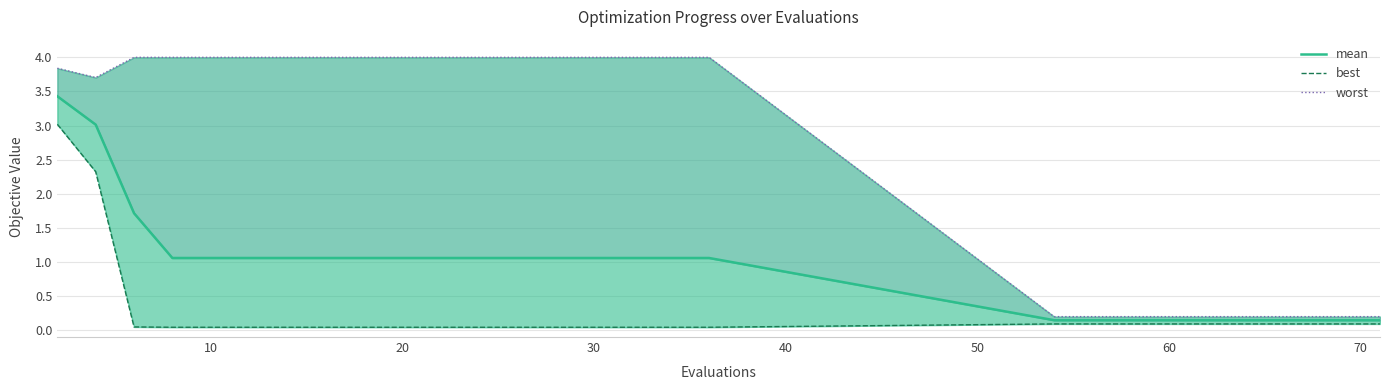

True or false: mean has more than 2 interior local peaks.

False